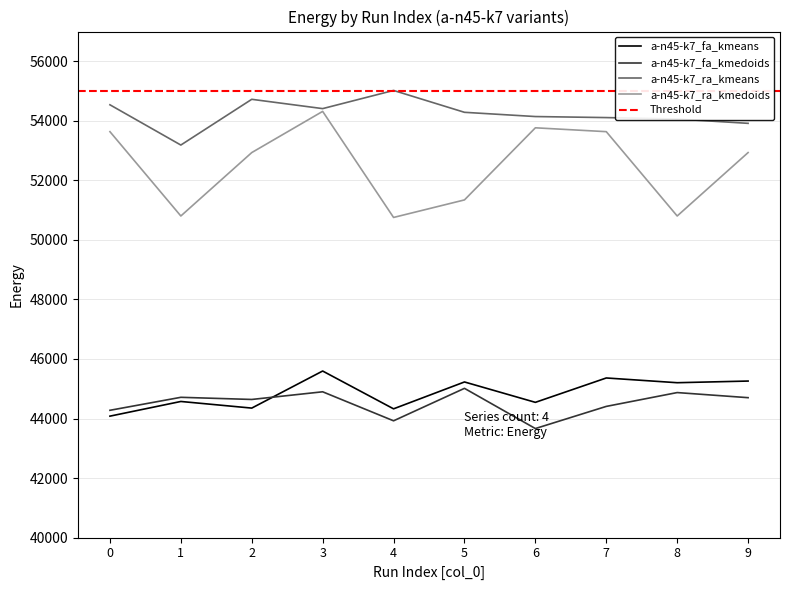

Which series has the largest range (max minus min)?

a-n45-k7_ra_kmedoids